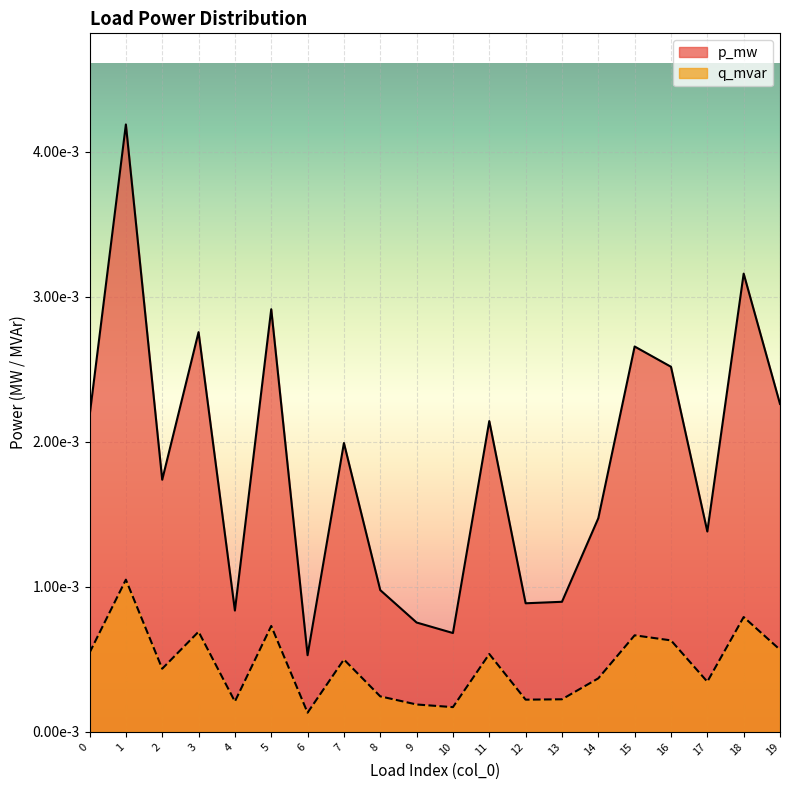

List the series in order of their peak value, lowest first.

q_mvar, p_mw